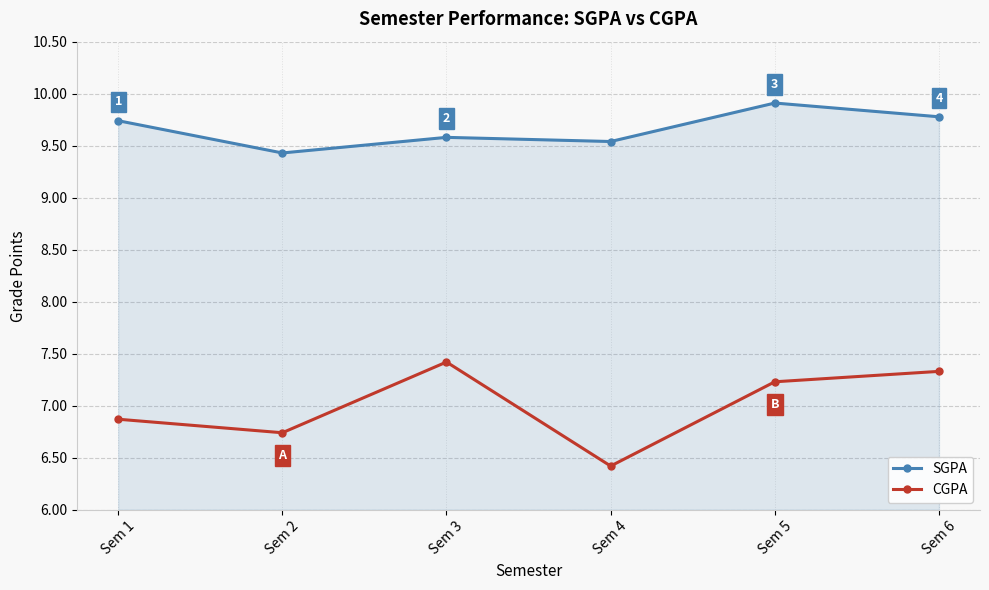

Which label corresponds to the smallest value in the chart?

Sem 4